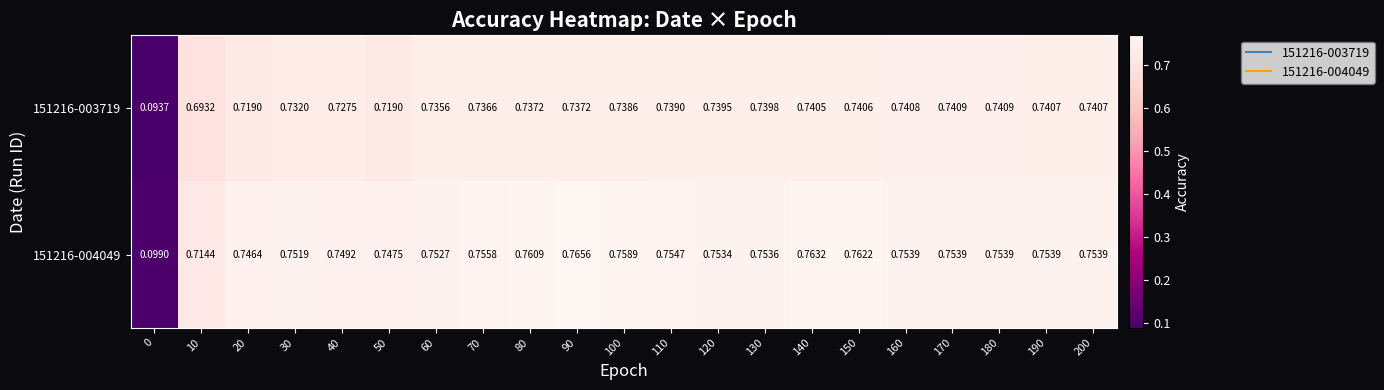

Is the value of 151216-003719 at 150 greater than the value of 151216-004049 at 70?

No